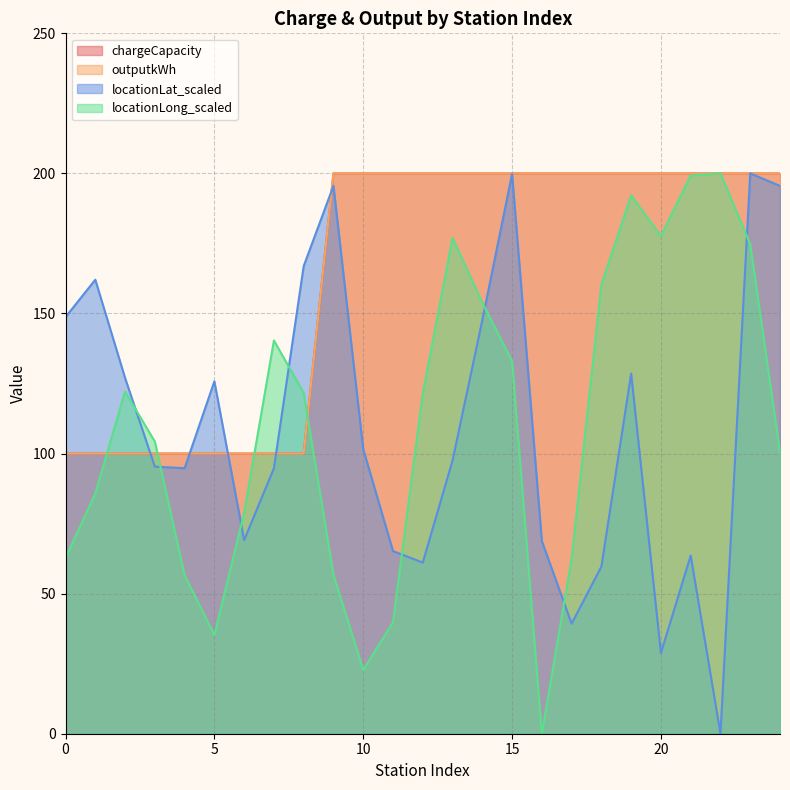

The outputkWh series shows 277.4 at 12. True or false?

False